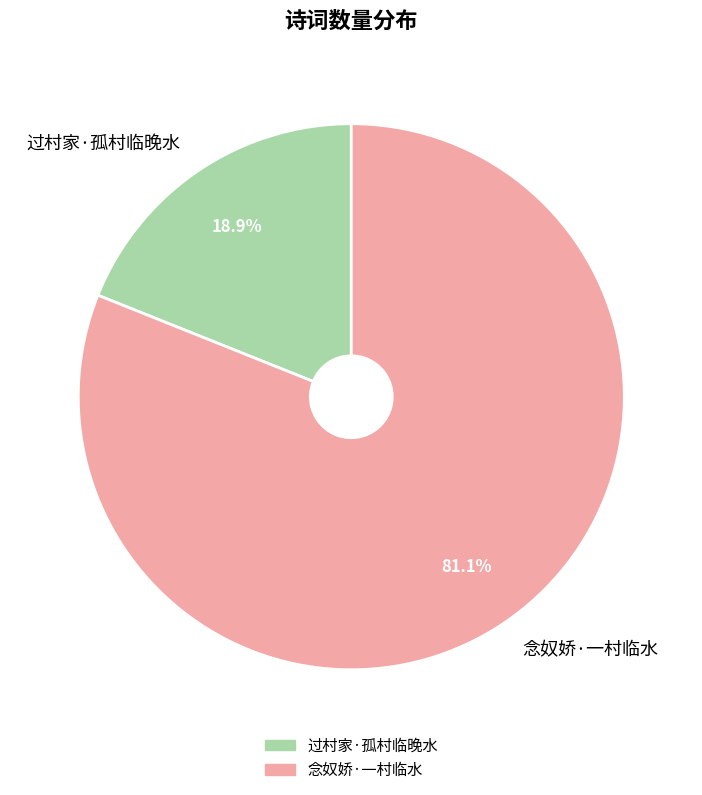

True or false: 过村家·孤村临晚水 accounts for 19% of the total.

True